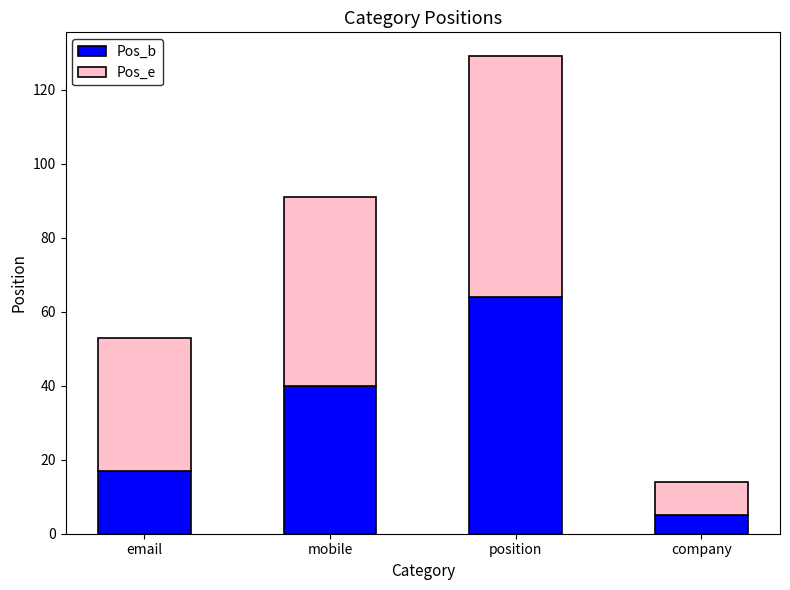

List the labels in order of Pos_b value, largest first.

position, mobile, email, company